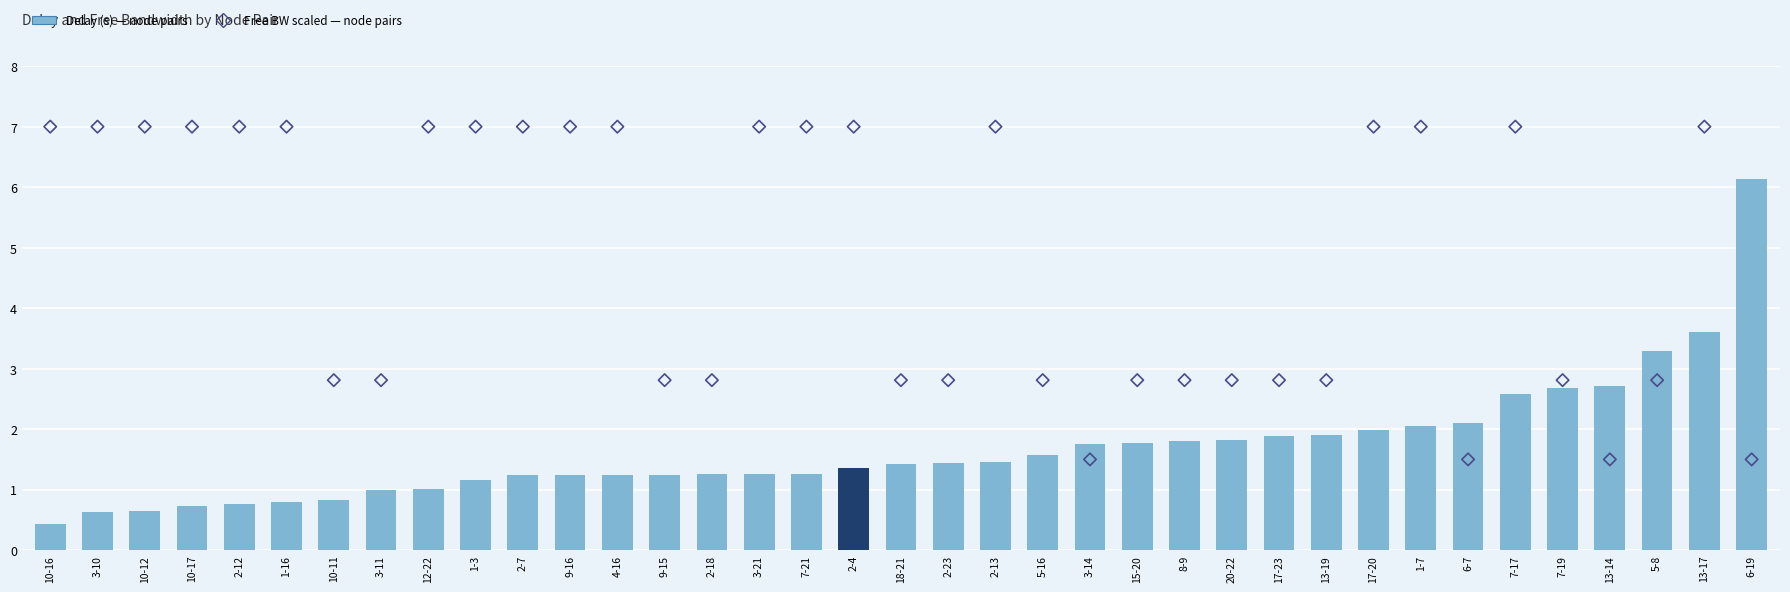

Which series contains the lowest Y value?

delay